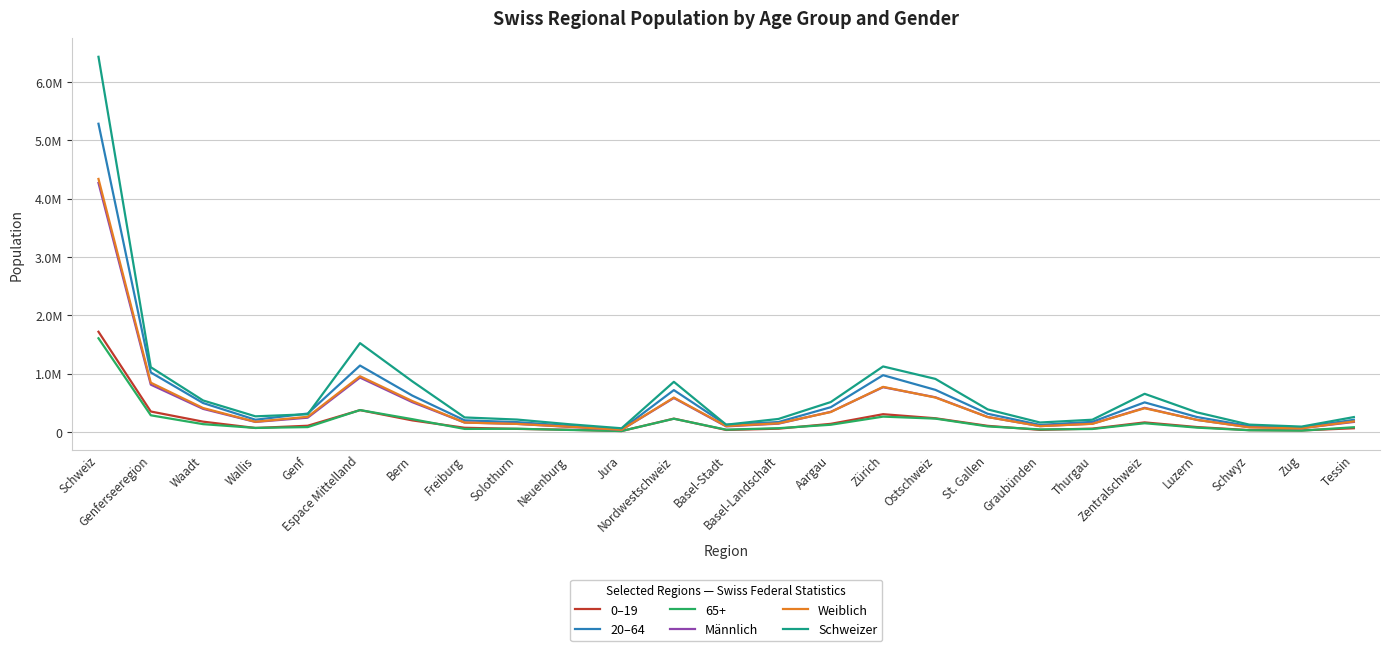

True or false: 0–19 has a value of 47163 at Basel-Stadt.

False